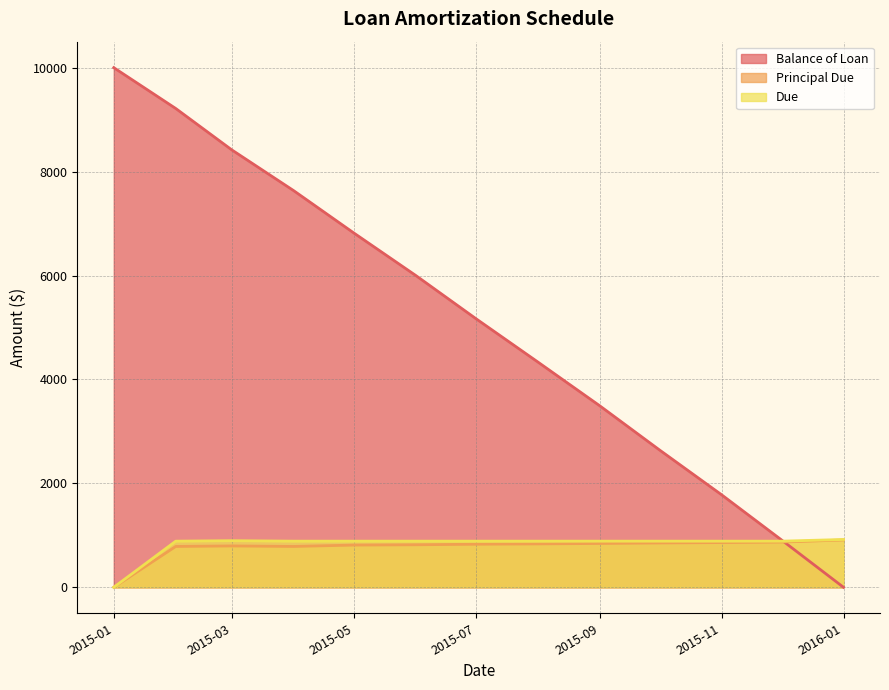

What are all the series names shown in the legend?

Balance of Loan, Principal Due, Due